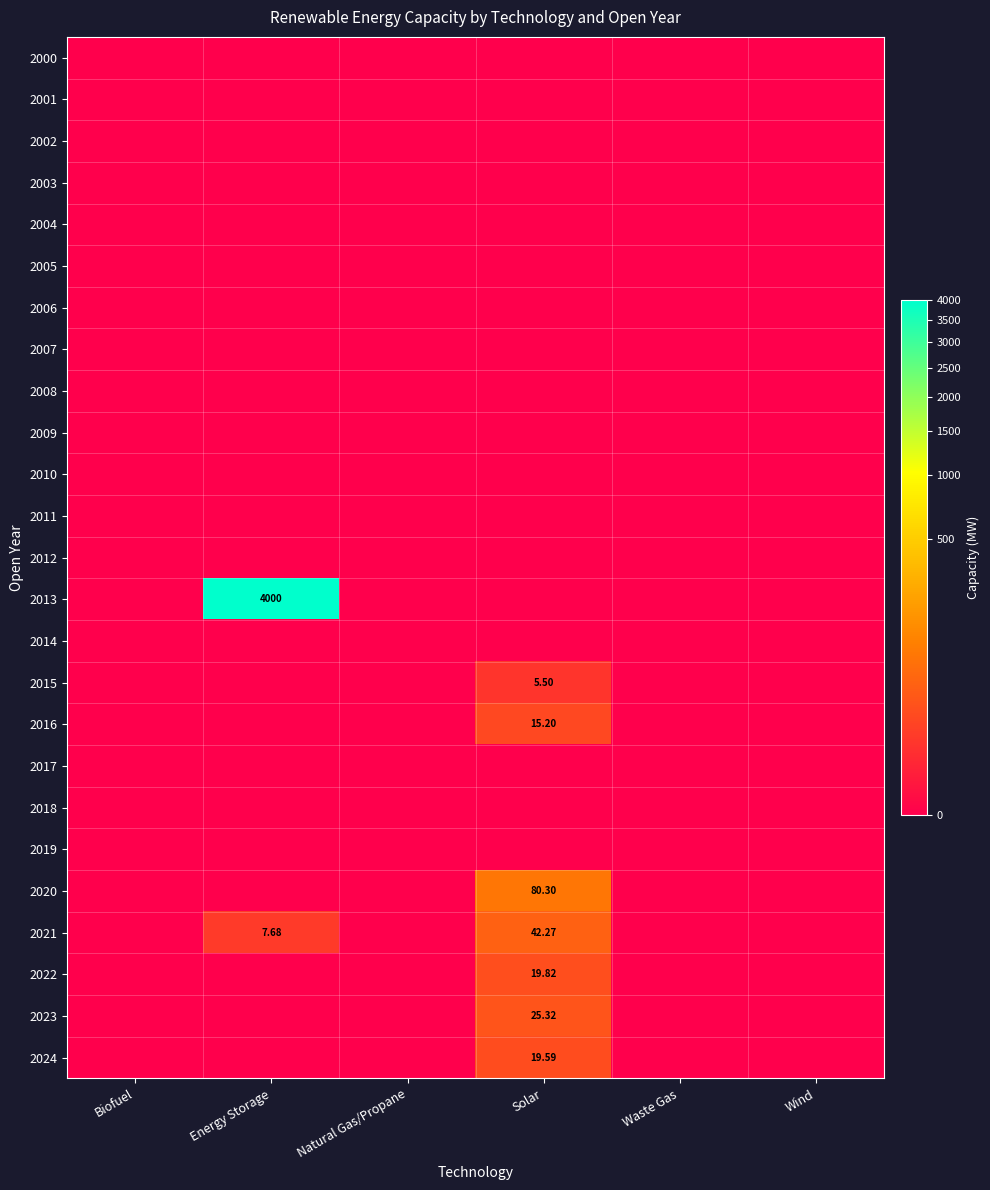

What is the difference between the 2016 values at Solar and Energy Storage?

15.2